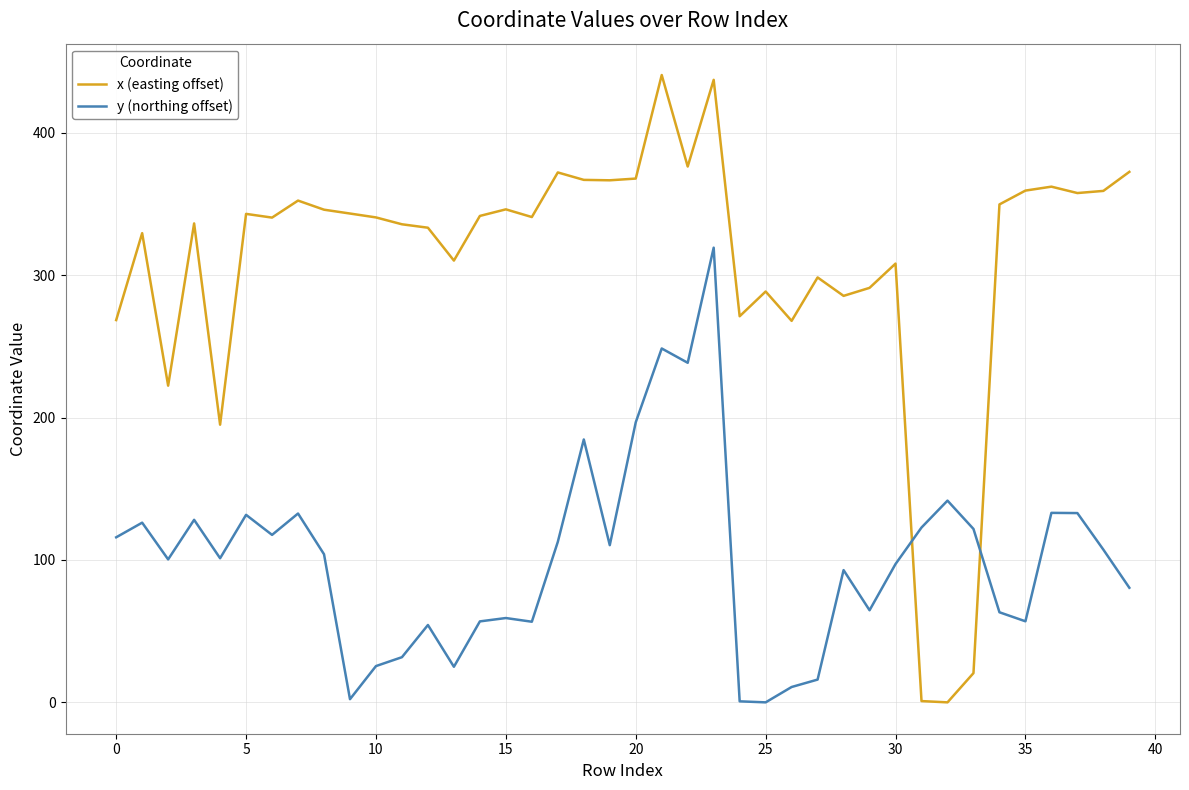

Which series has the widest spread of values?

x (easting offset)